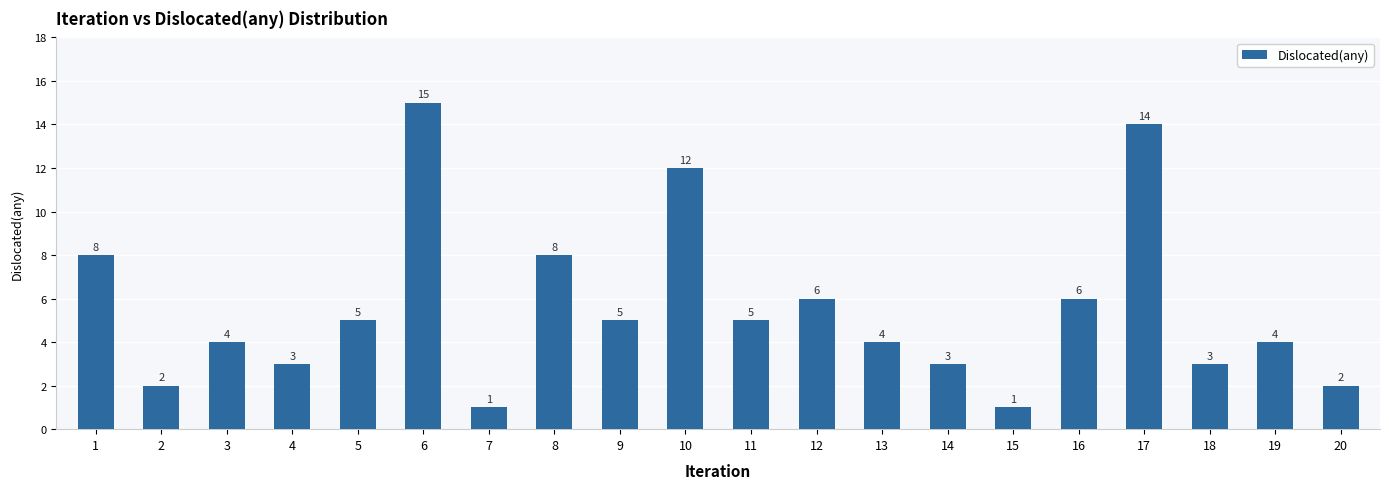

What is the change in value from 8 to 15?

-7